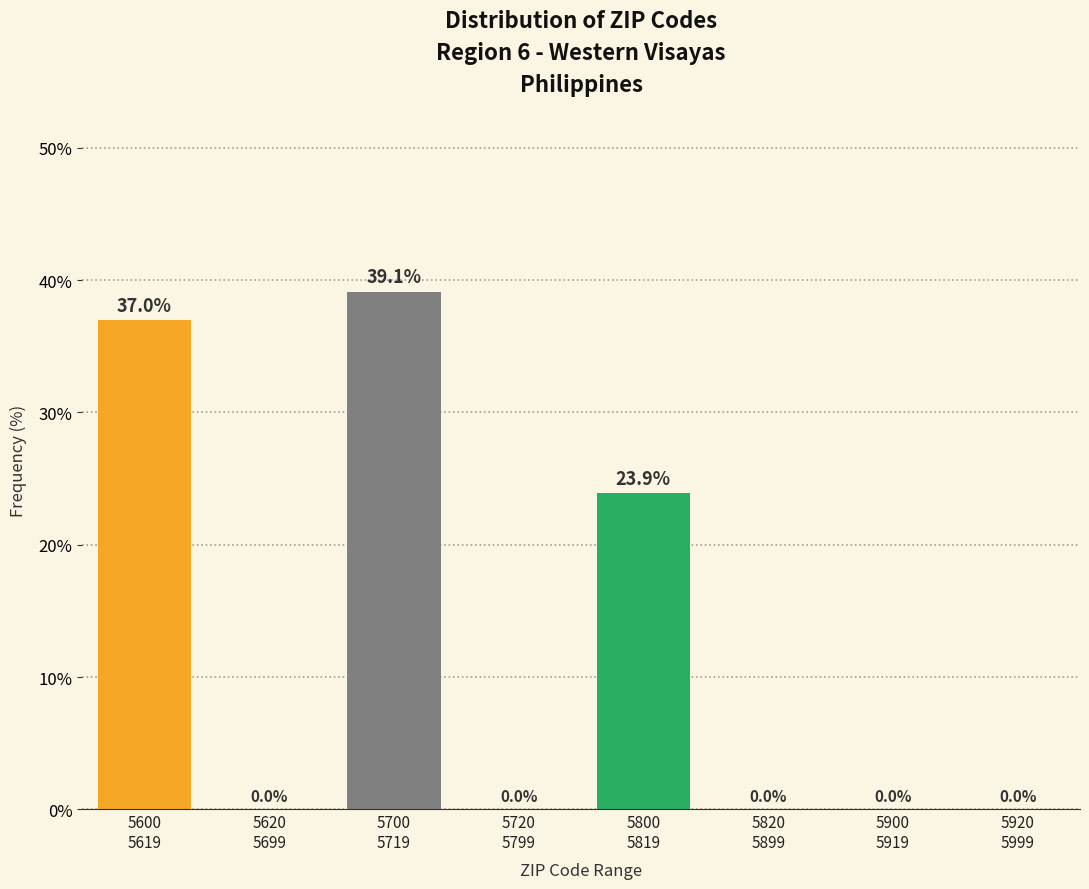

What is the maximum value shown in the chart?

39.1